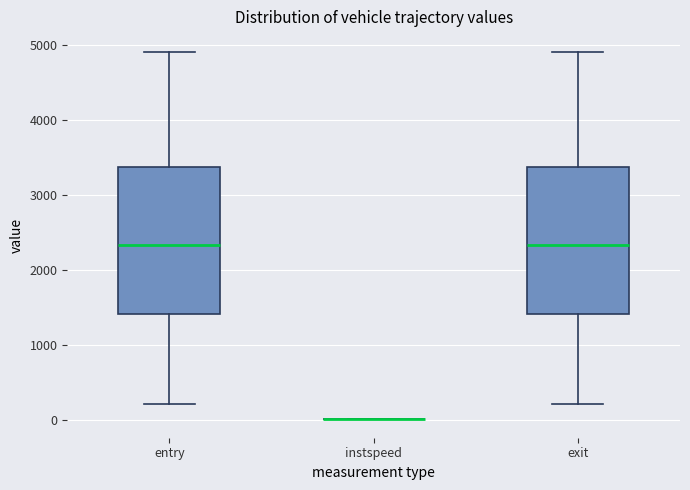

Reading left to right, transcribe this box plot: for each box, give where its median line is, the range the box spans, and where its two whiskers end, as read against the y-axis. The values are not printed on the chart, so give them approximately, as read against the axis.

entry: median 2300, box 1400 to 3400, whiskers 200 to 4900
instspeed: box collapsed to a line at 0, whiskers 0 to 0
exit: median 2300, box 1400 to 3400, whiskers 200 to 4900